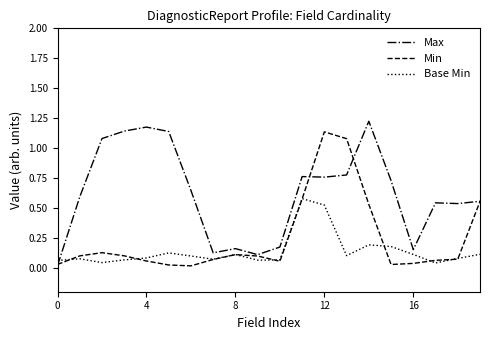

Which series has the largest total across all categories?

Max